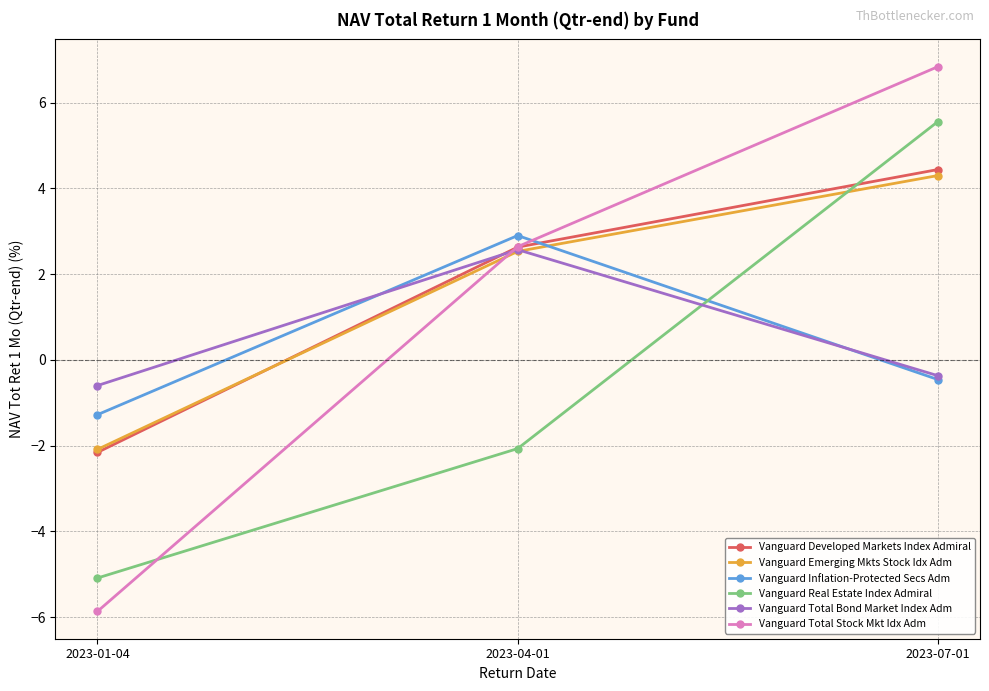

What position from the left is 2023-04-01?

2